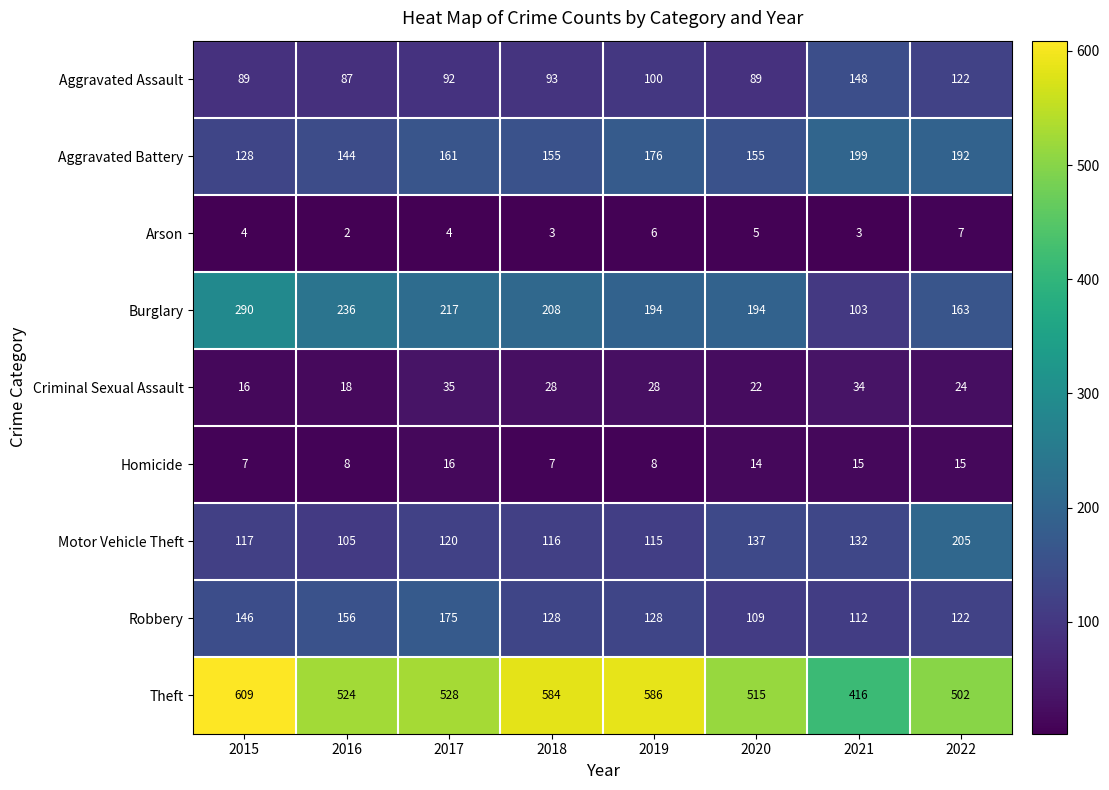

At how many categories does at least one series exceed 59?

8